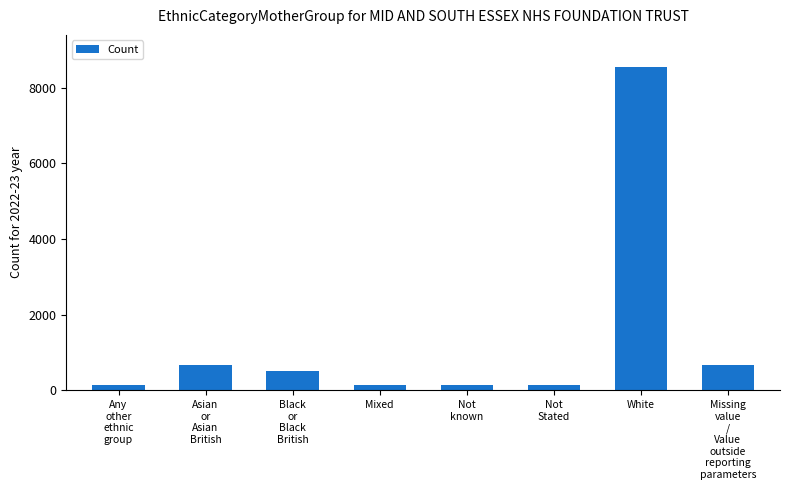

What is the value of the 8th bar from the left?

672